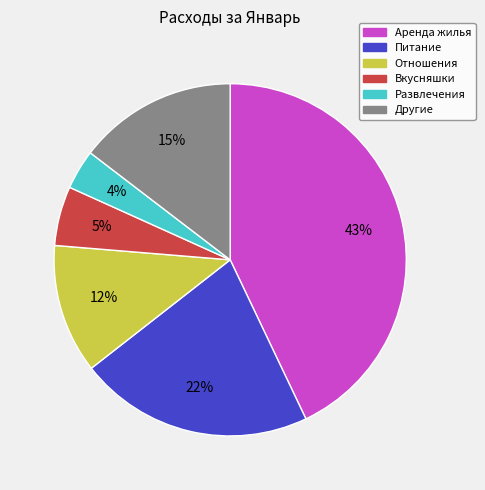

Is there a majority slice in this chart?

No